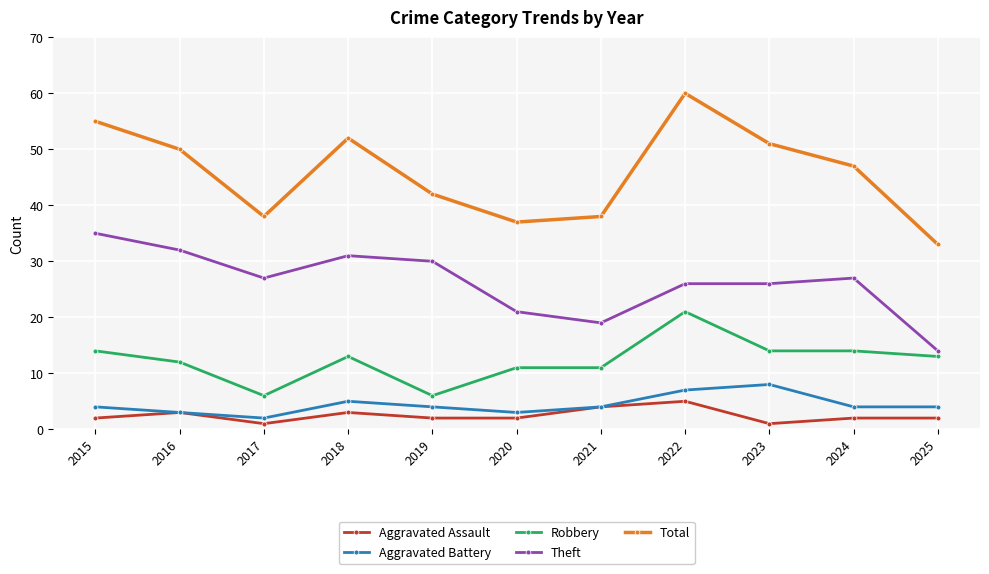

What is the difference between the maximum and minimum values in the Theft series?

21